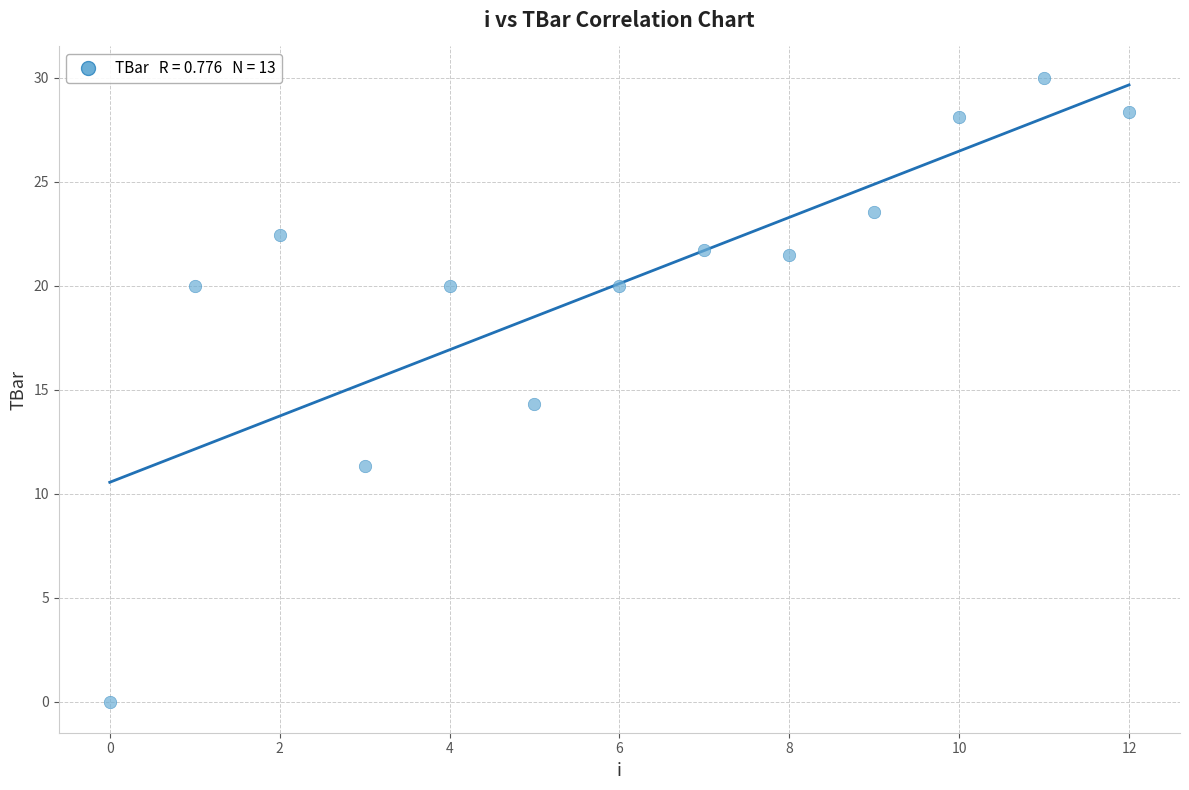

What is the range of Y values (max minus min)?

30.0